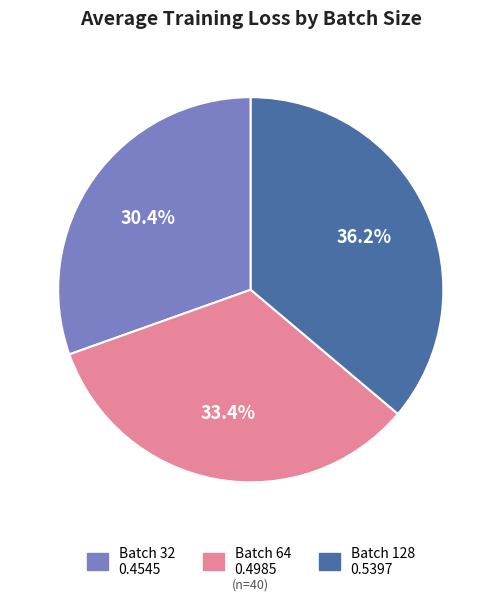

Is there a majority slice in this chart?

No